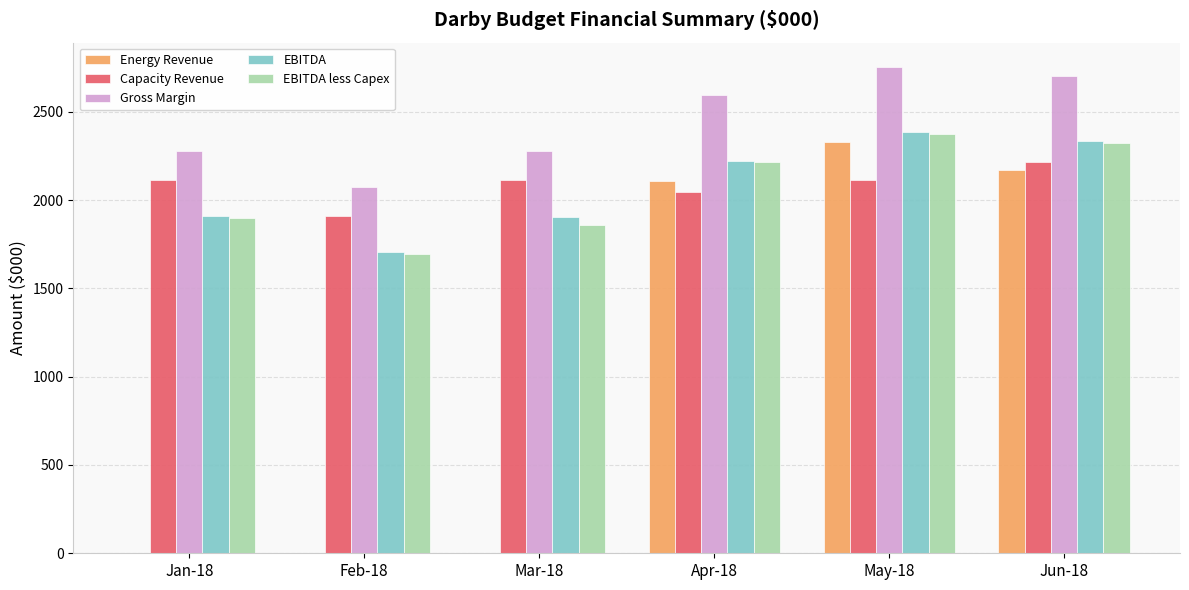

How many data points in Capacity Revenue are above 2113?

4